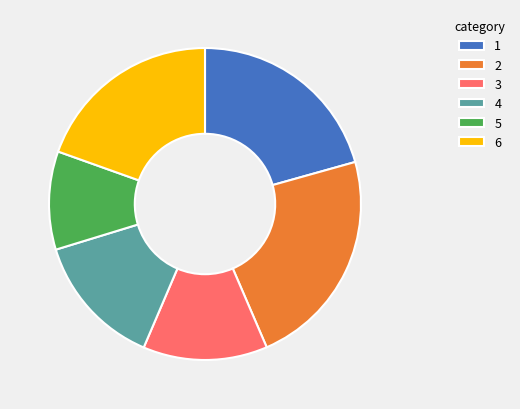

True or false: 2 accounts for 23% of the total.

True